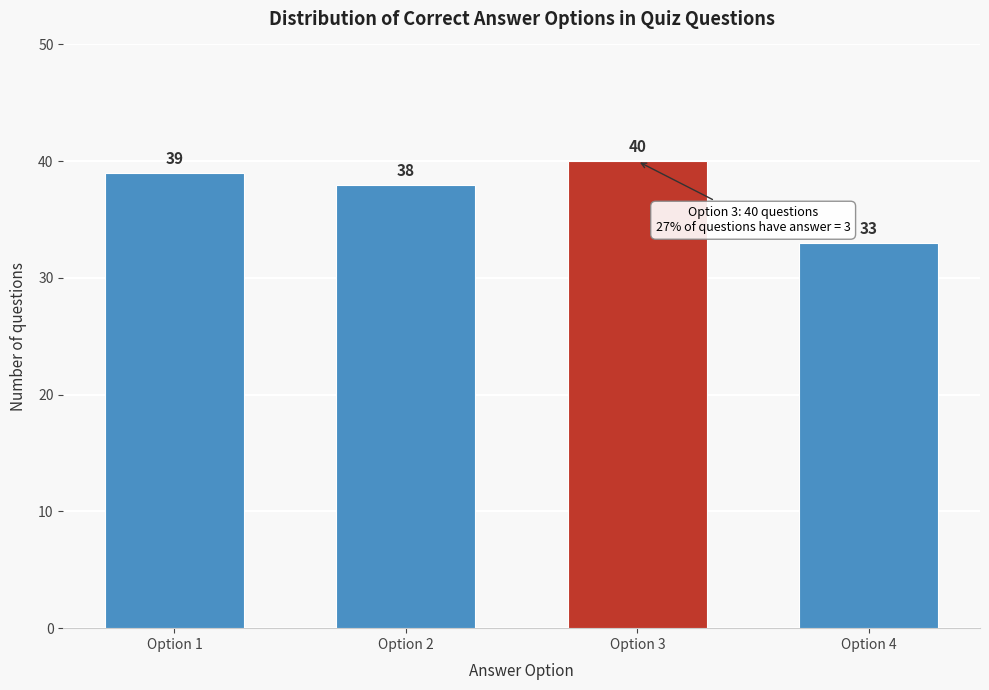

Reading right to left, transcribe all the data shown in this chart.

33	40	38	39